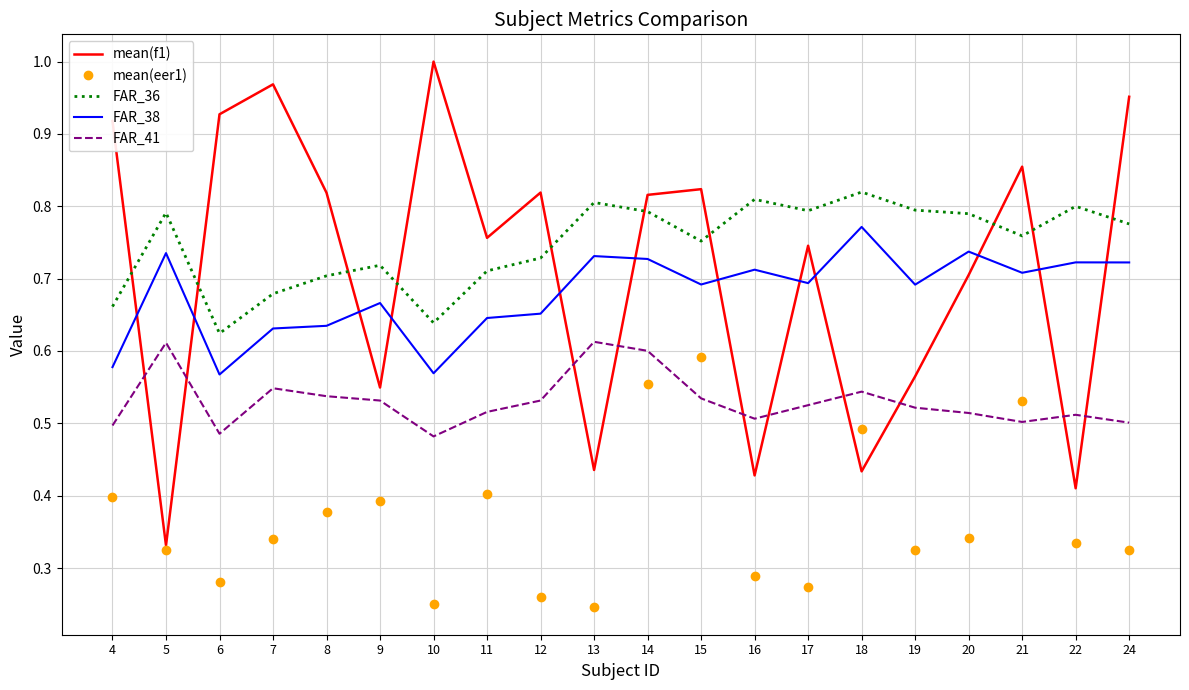

What is the total value across all series at 4?

3.1